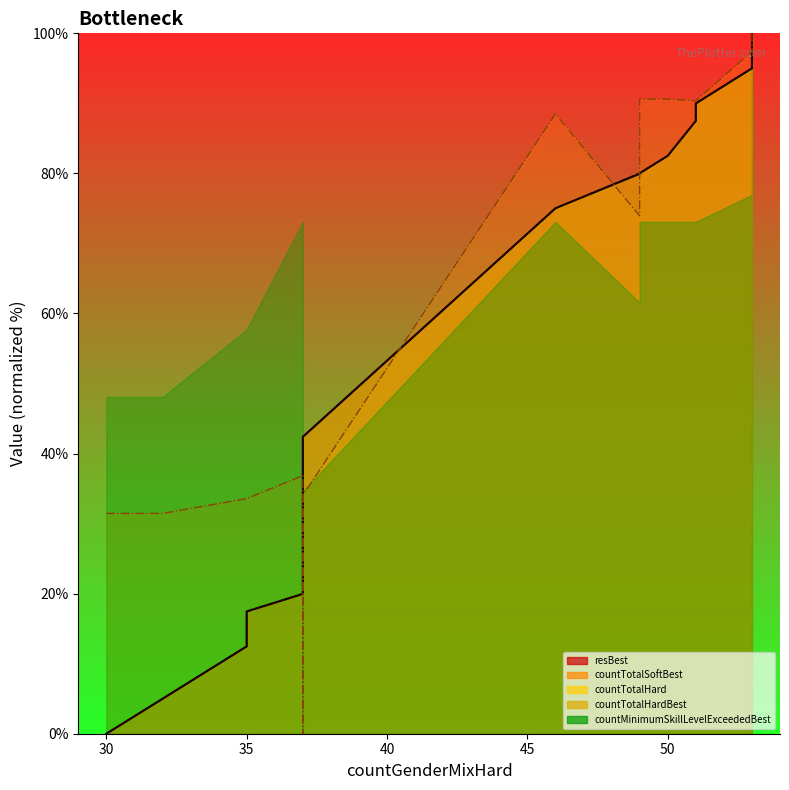

Where do res and resBest first cross each other?

49 and 49